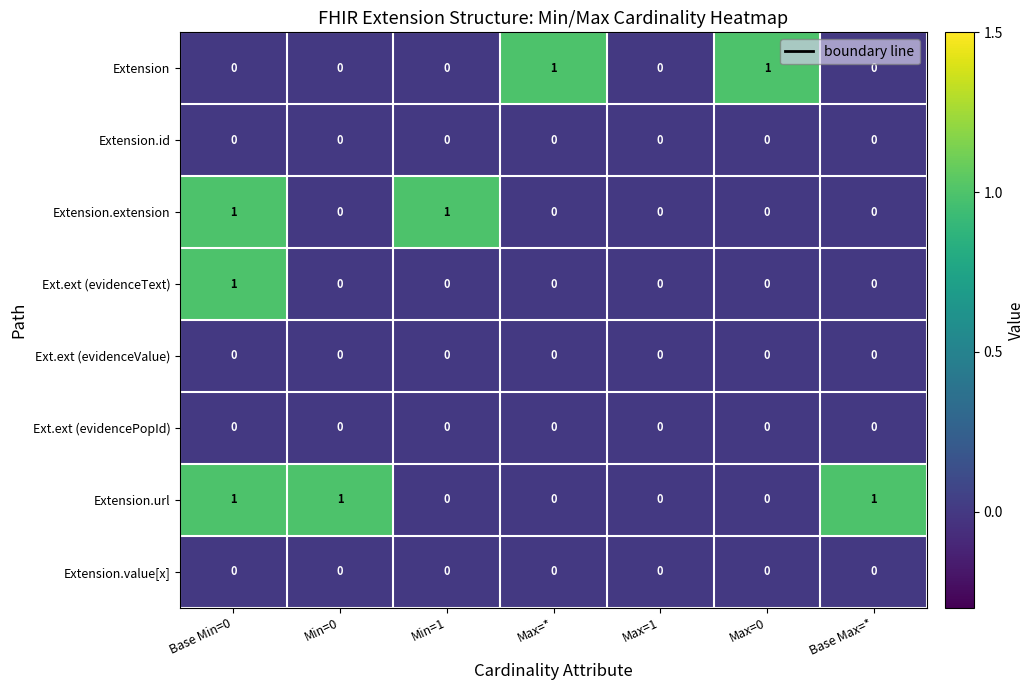

The value of Extension.url at Base Max=* is 0. True or false?

False